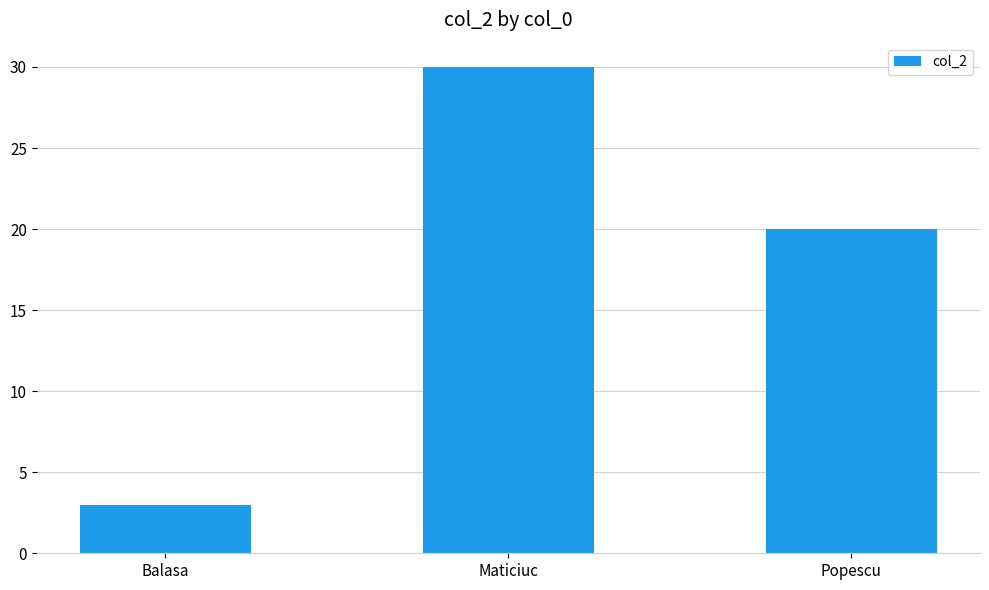

Rank the categories by value from lowest to highest.

Balasa, Popescu, Maticiuc